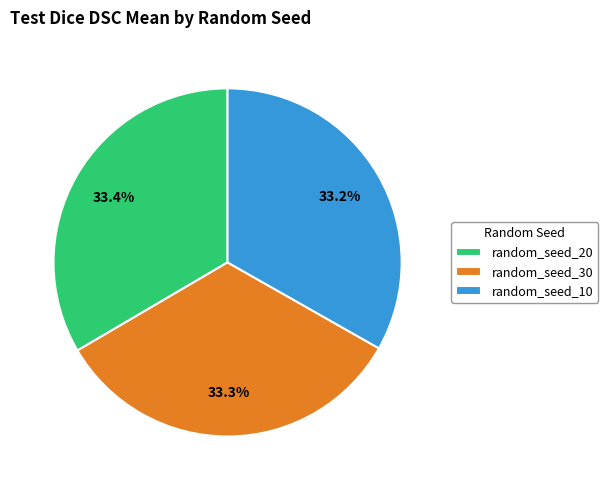

To the nearest percent, what portion does random_seed_10 represent?

33%